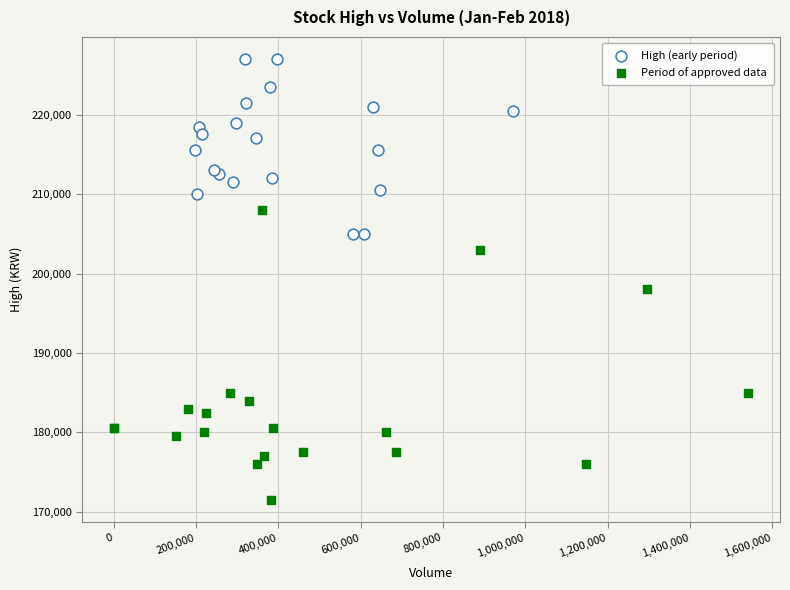

Which series has the largest Y range (max minus min)?

Period of approved data